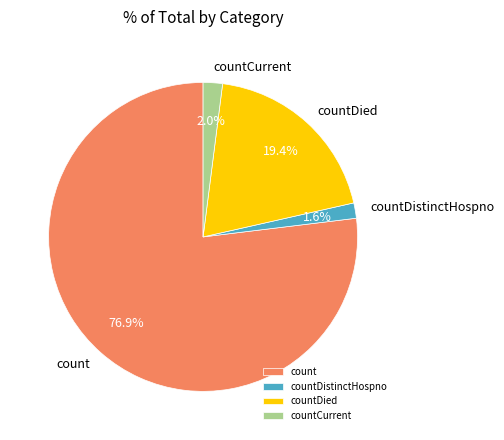

To the nearest percent, what percentage of the pie is countDistinctHospno?

2%